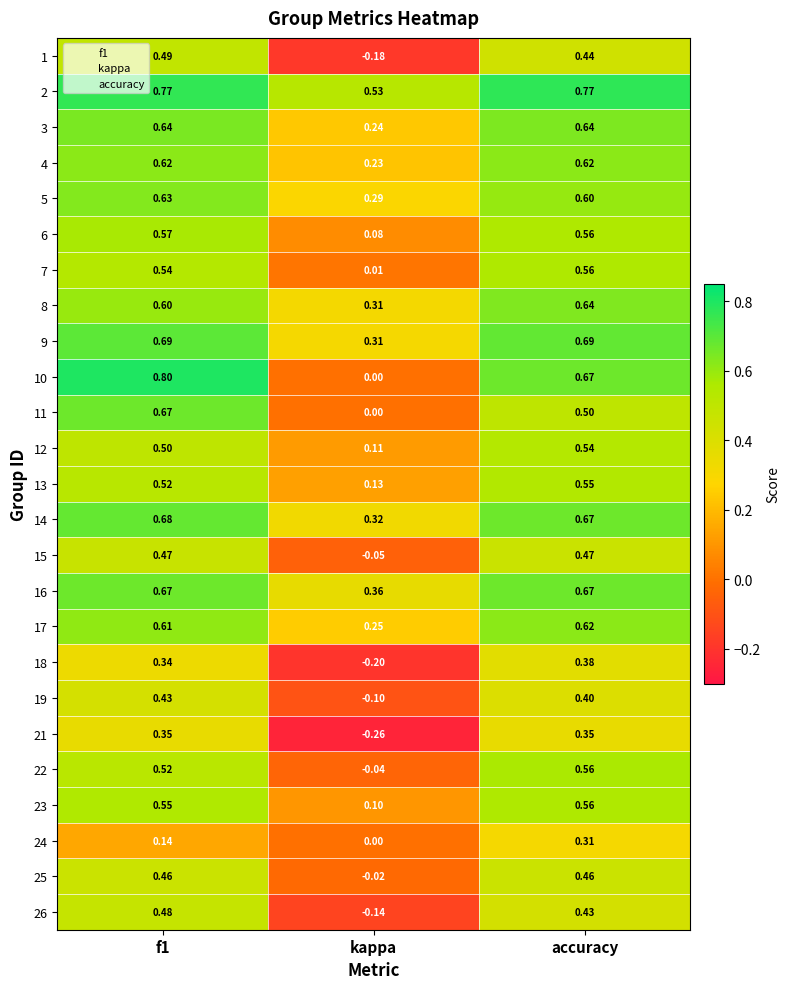

At which category does the chart reach its minimum across all series?

kappa